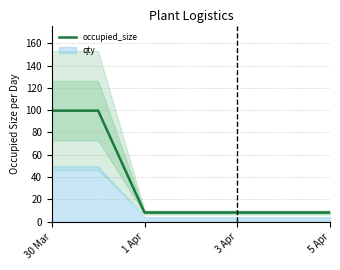

What is the lowest value of the occupied_size series?

8.3